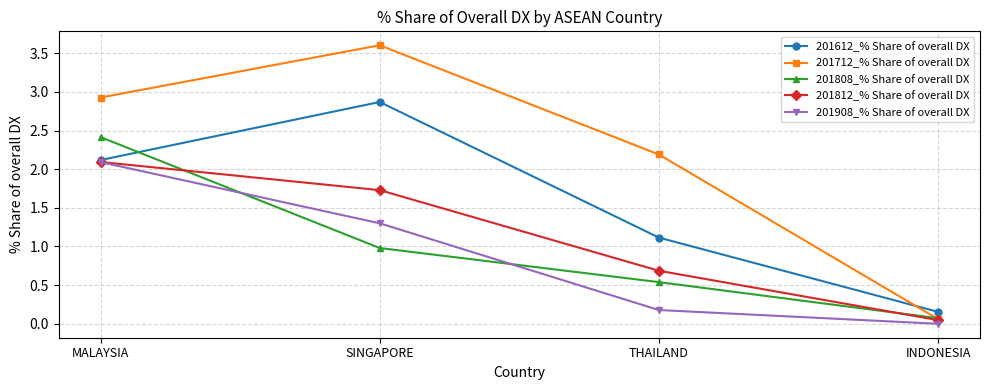

Is it true that 201908_% Share of overall DX equals 0.3 at THAILAND?

False